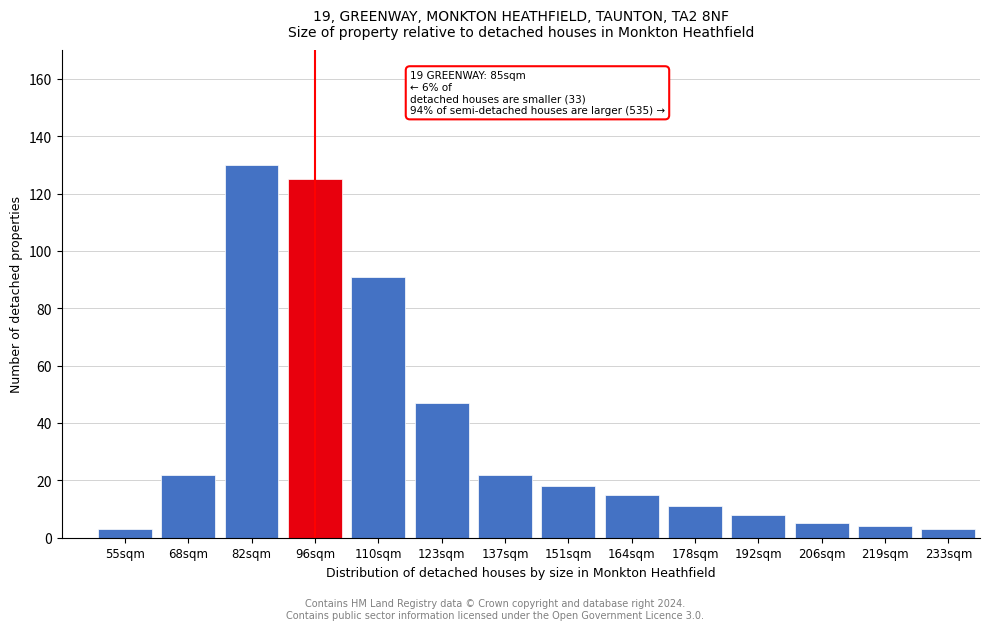

Reading left to right, list all the values displayed in this chart.

55sqm=3	68sqm=22	82sqm=130	96sqm=125	110sqm=91	123sqm=47	137sqm=22	151sqm=18	164sqm=15	178sqm=11	192sqm=8	206sqm=5	219sqm=4	233sqm=3